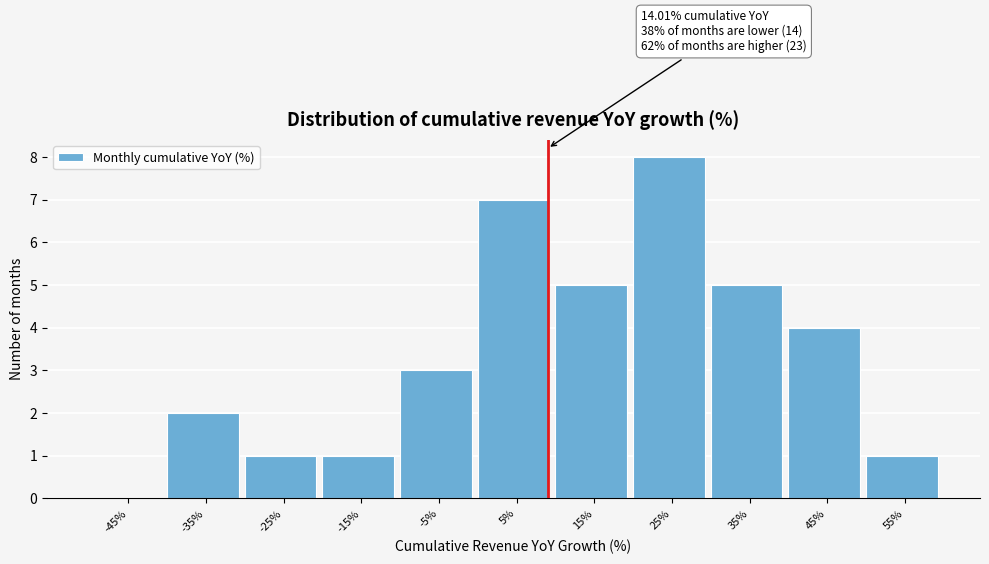

Reading left to right, what are all the values shown in this chart?

-45%=0	-35%=2	-25%=1	-15%=1	-5%=3	5%=7	15%=5	25%=8	35%=5	45%=4	55%=1